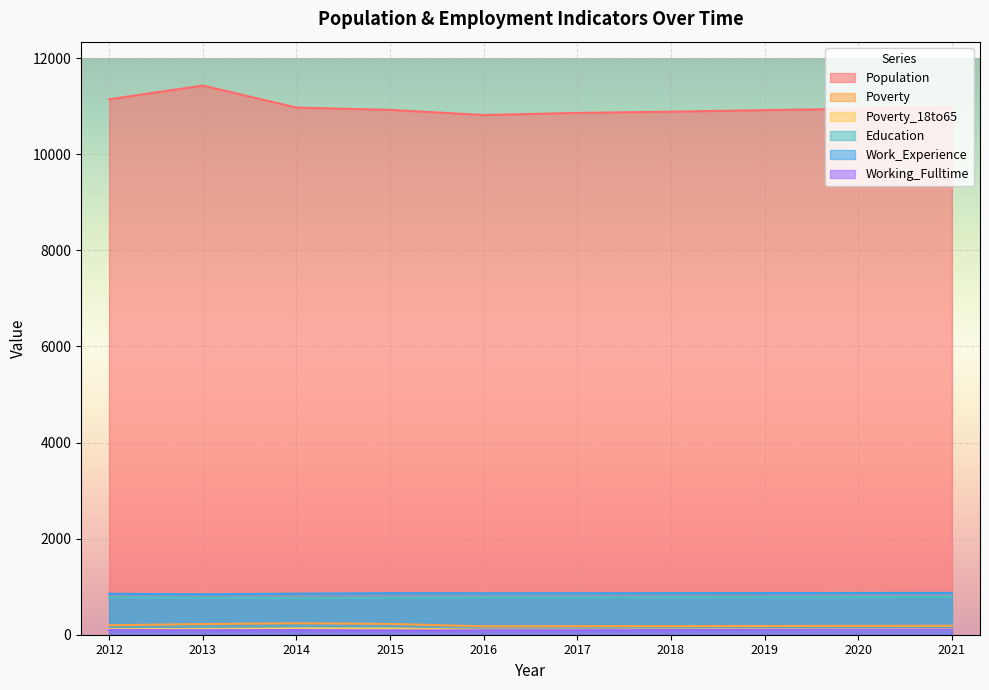

What is the total value across all series at 2013?

13479